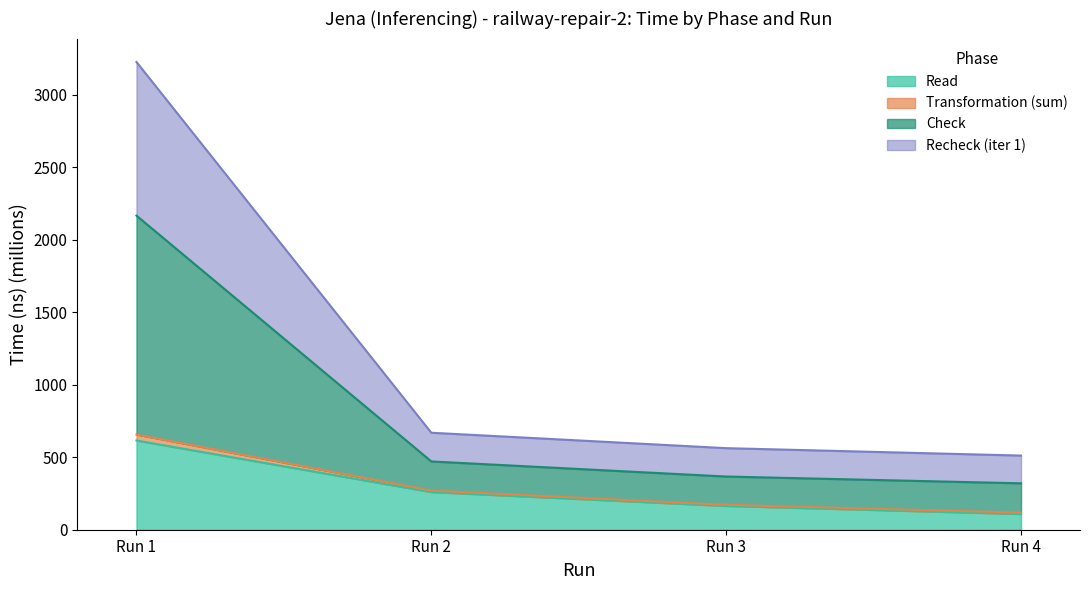

How many data points does each series have?

4